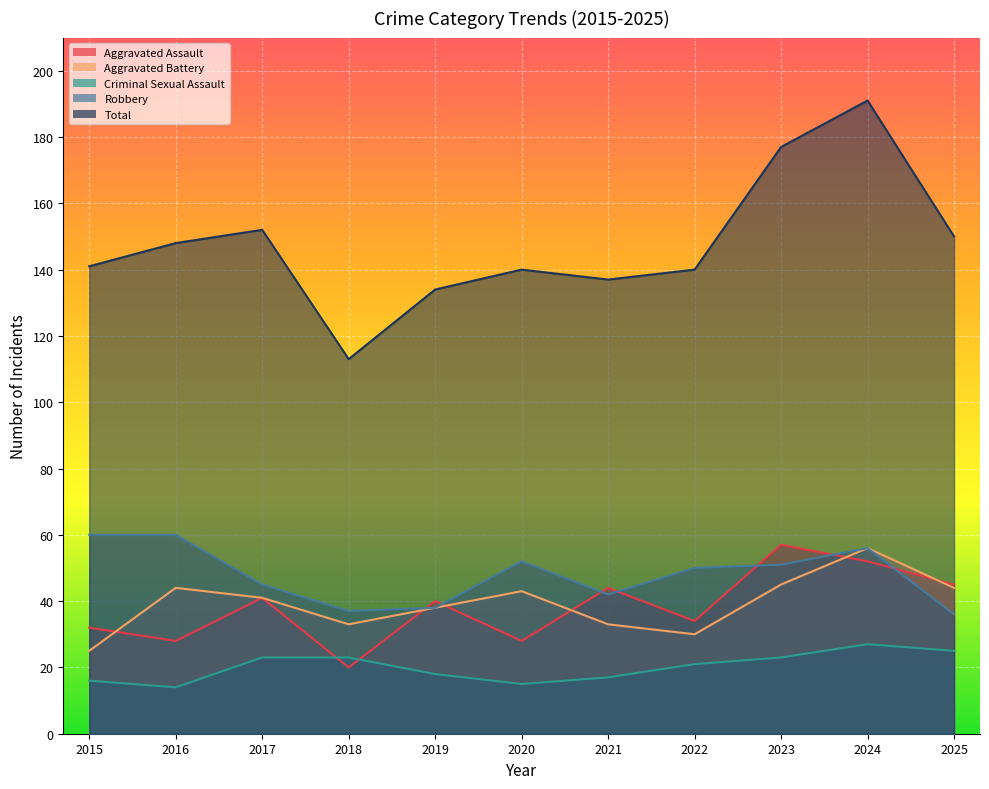

The value of Robbery at 2024 is 56. True or false?

True